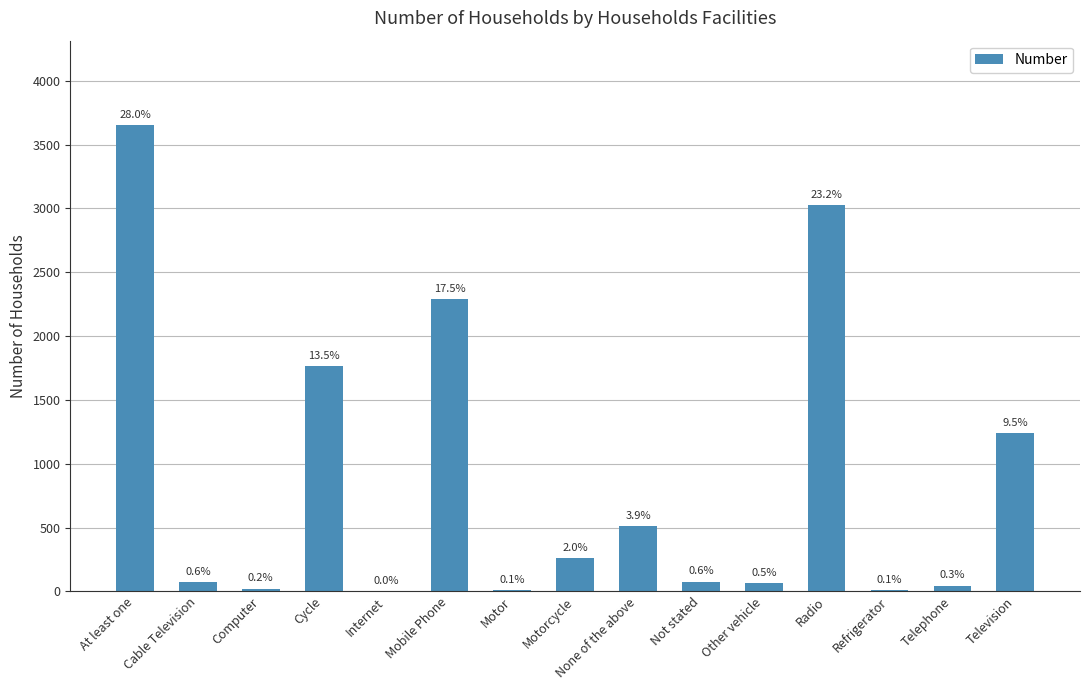

What is the label of the 5th bar from the right?

Other vehicle